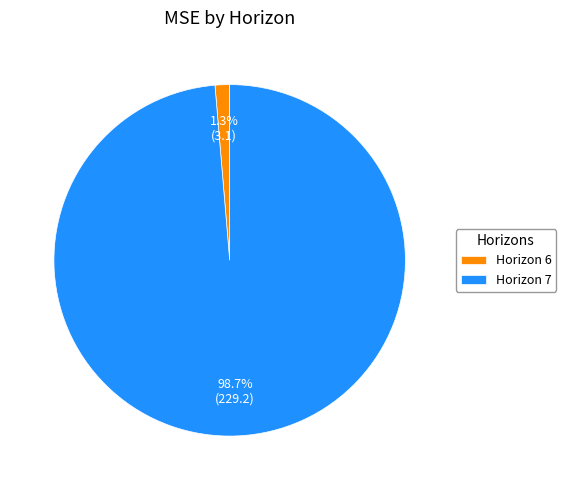

Rank the categories by value from highest to lowest.

Horizon 7, Horizon 6